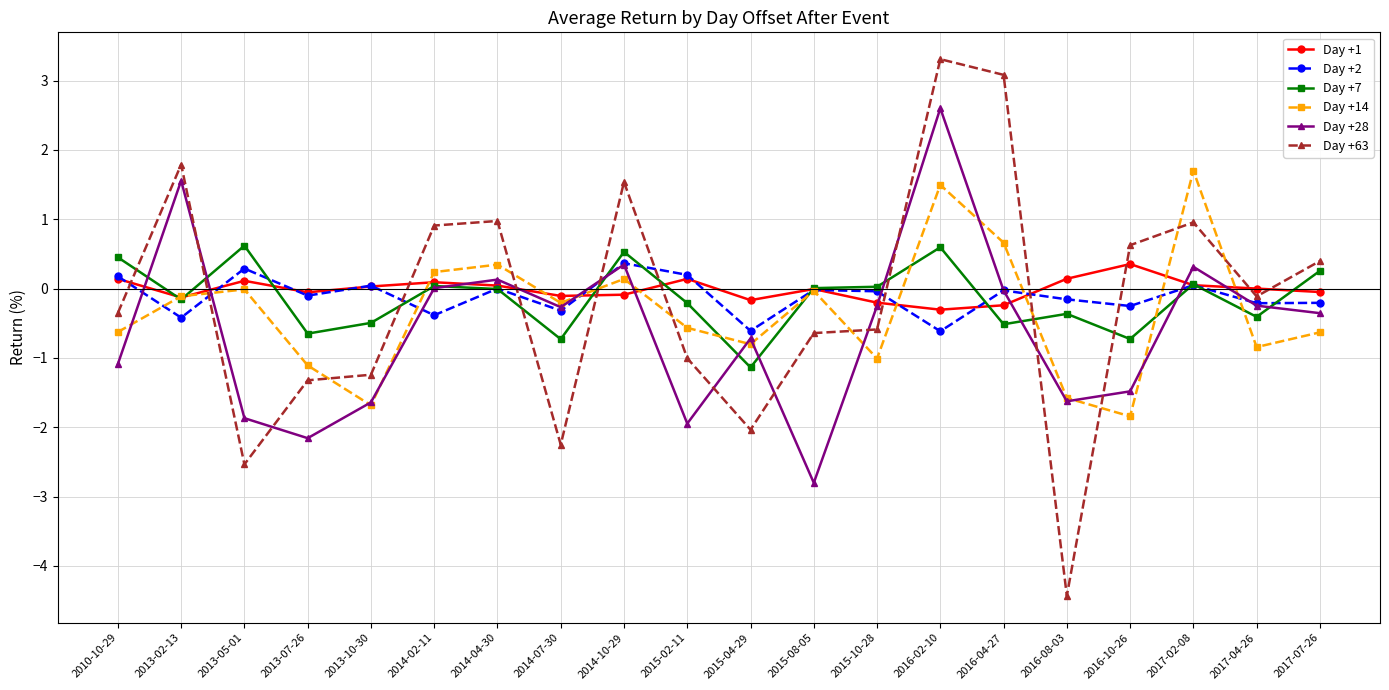

Between which two adjacent categories do Day +14 and Day +28 first intersect?

2010-10-29 and 2013-02-13